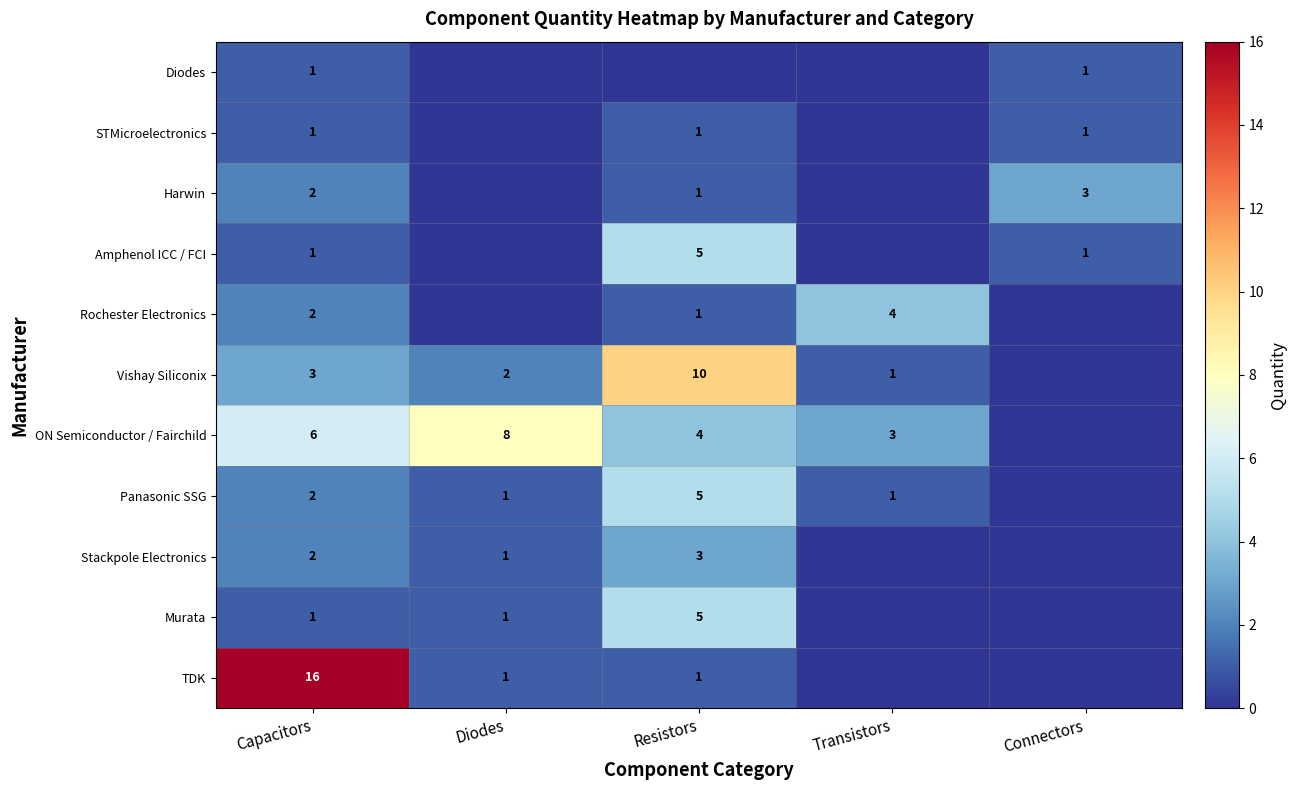

The value of Murata at Diodes is 1. True or false?

True